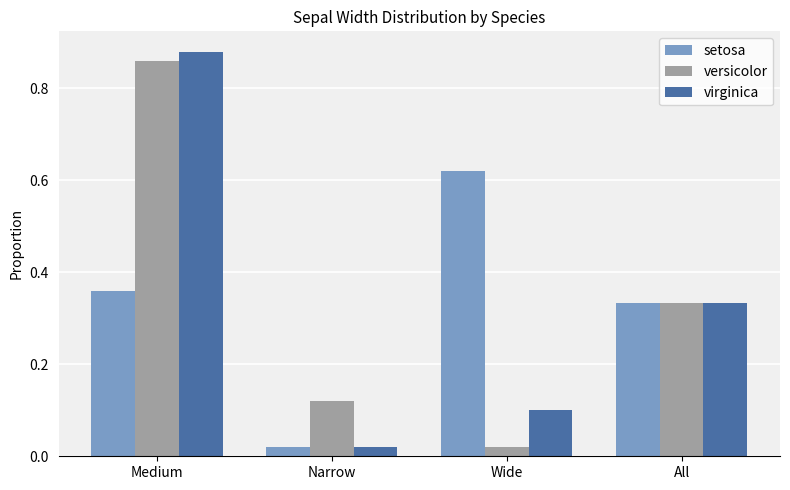

What is the sum of all versicolor values?

1.3